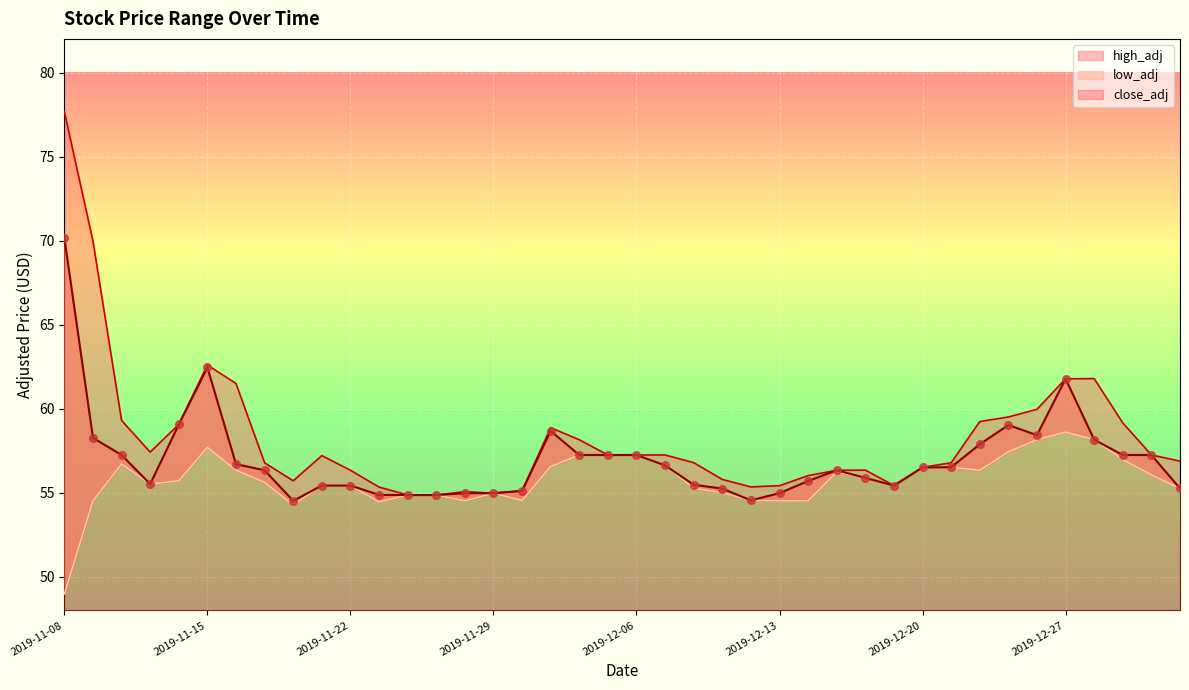

At which category is the sum across all series the highest?

2019-11-08